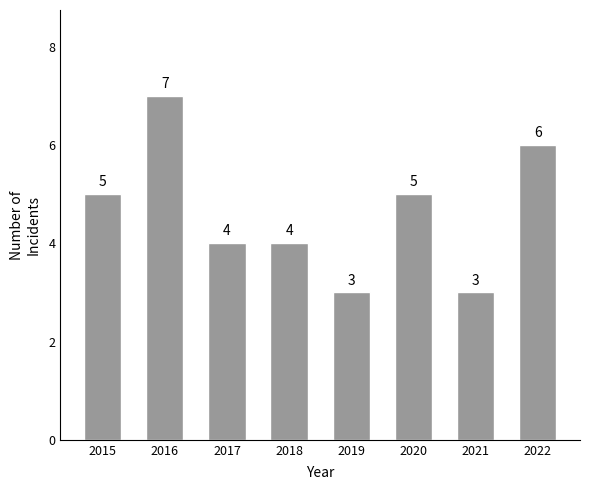

What is the value of the 5th bar from the left?

3